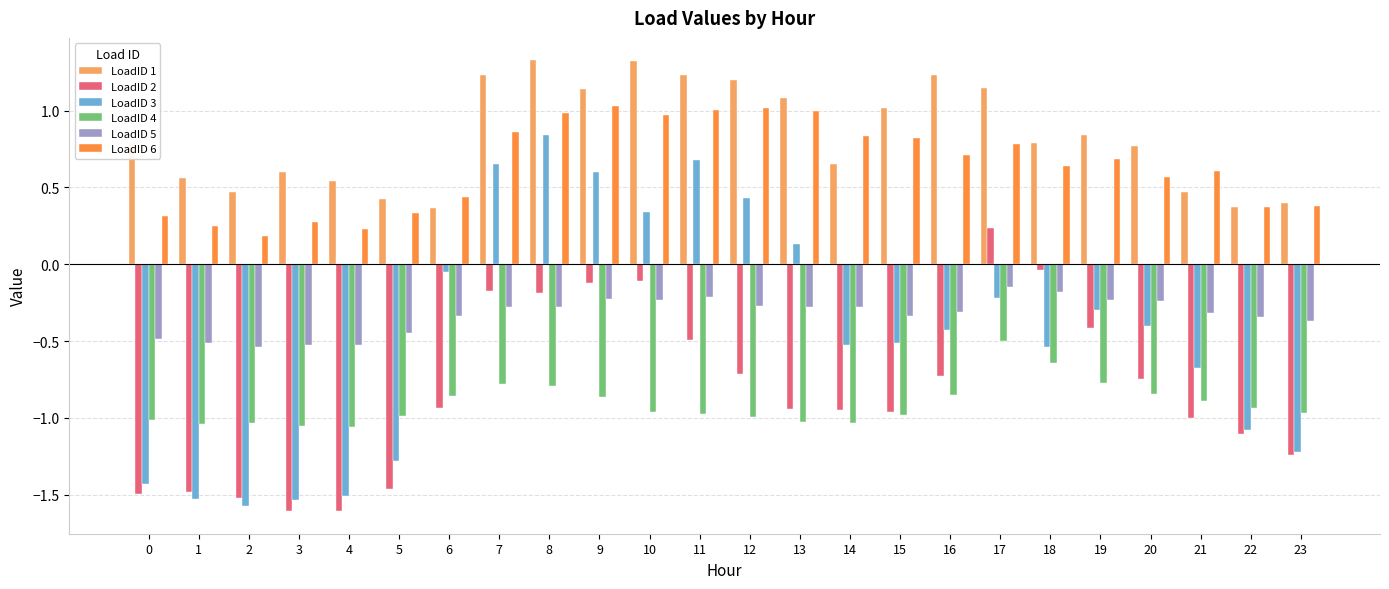

At which category is the sum across all series the highest?

8